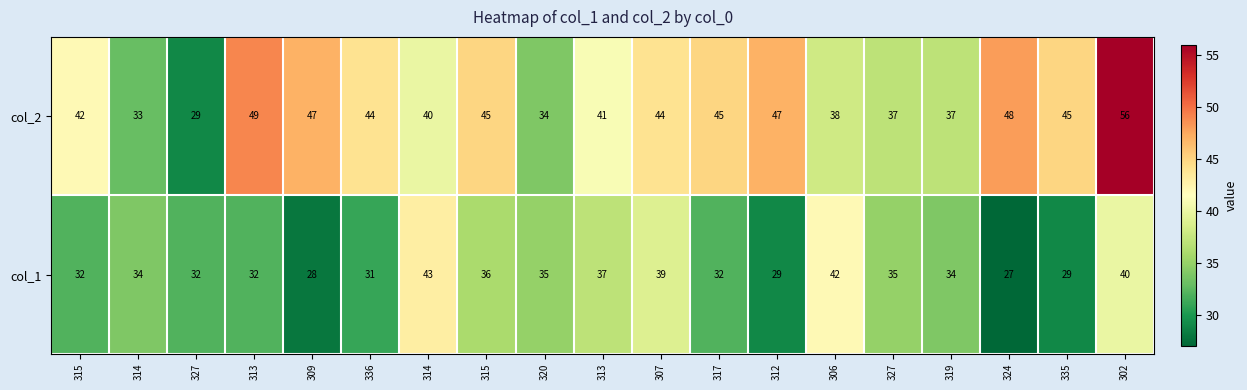

How many data points in col_1 are less than 34?

9